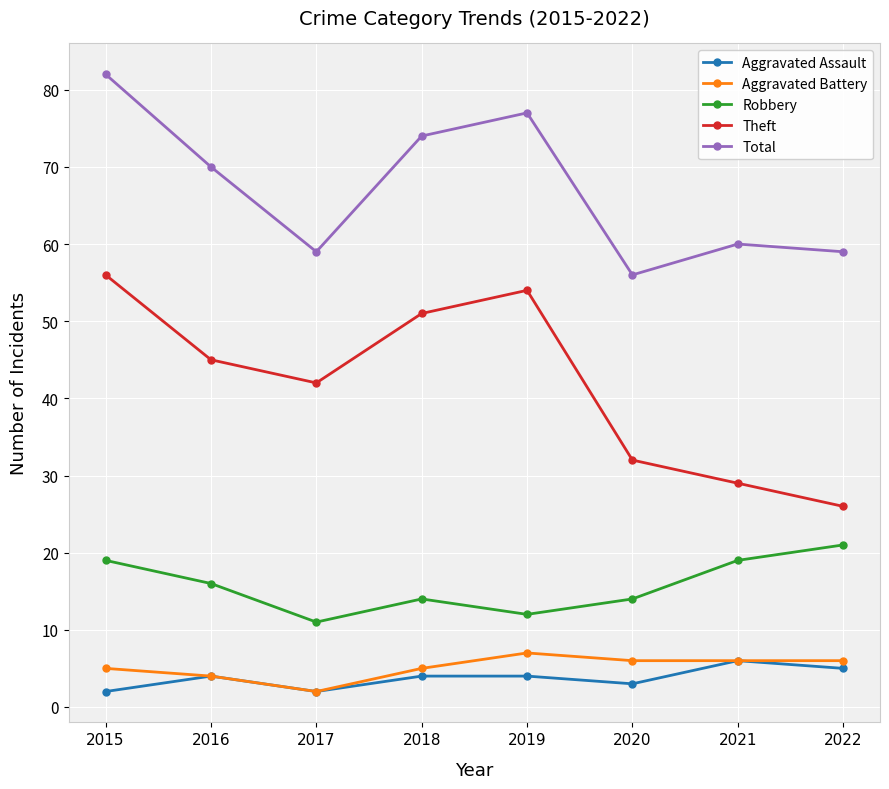

How many categories are shown in the chart?

8